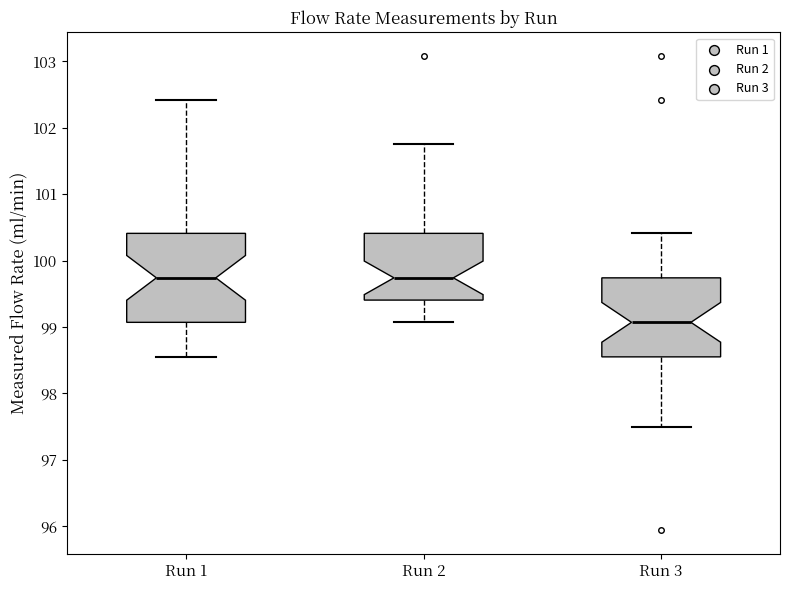

Comparing the boxes themselves (not the whiskers), which one is the tallest?

Run 1